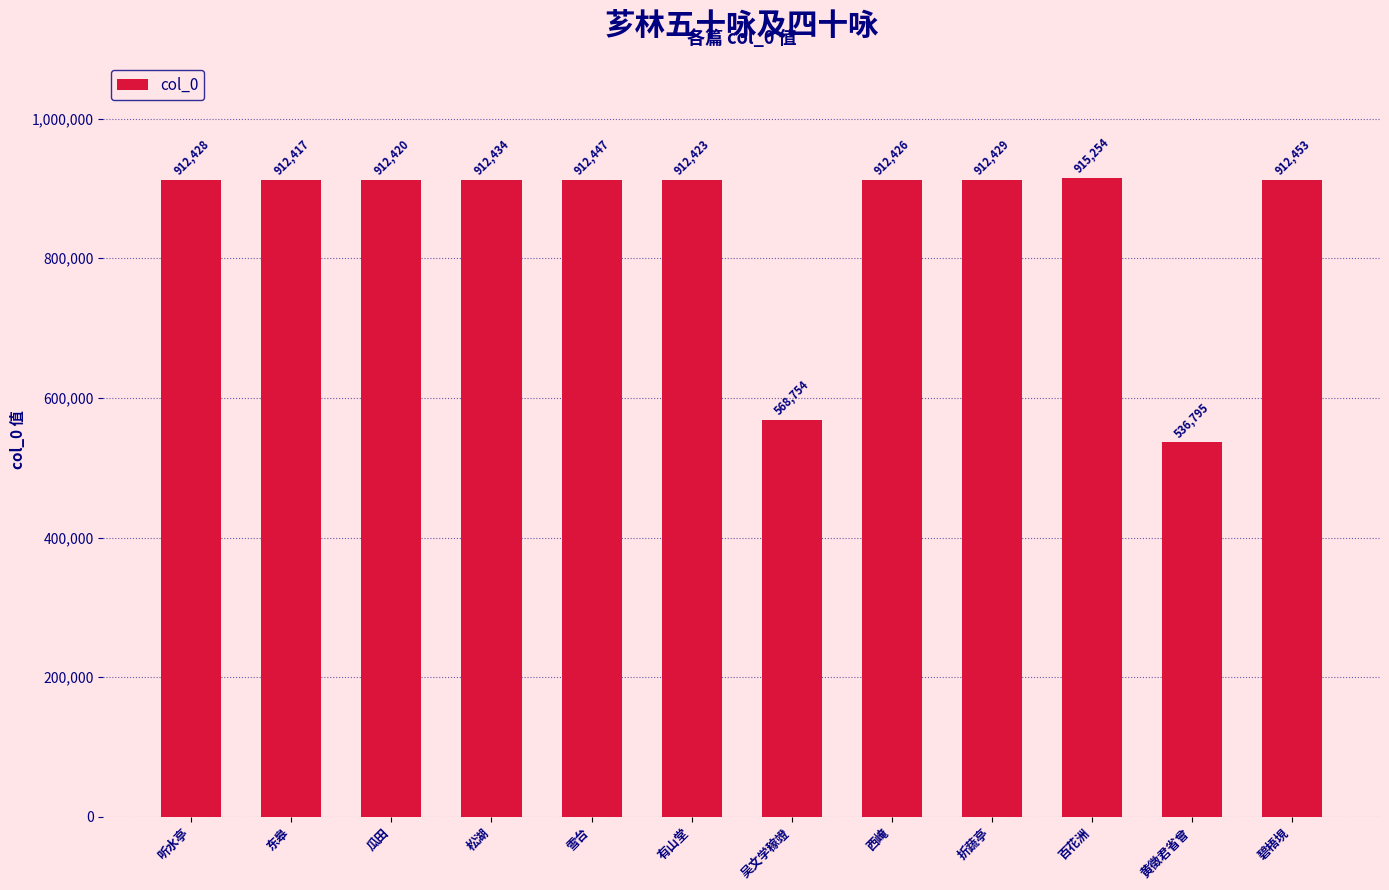

What is the label of the 1st bar from the right?

碧梧垷